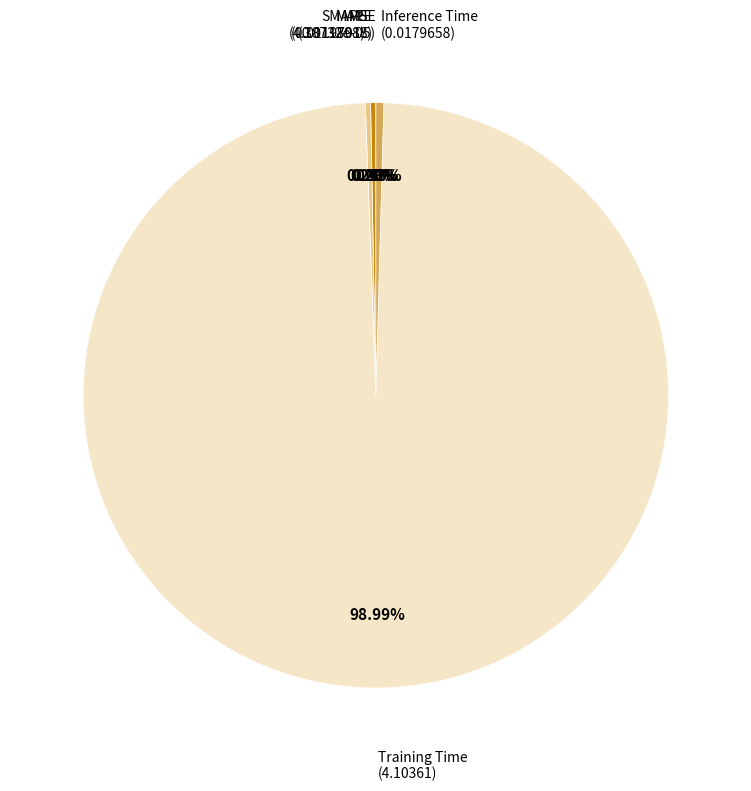

What percentage is NOT represented by Inference Time?

99.6%